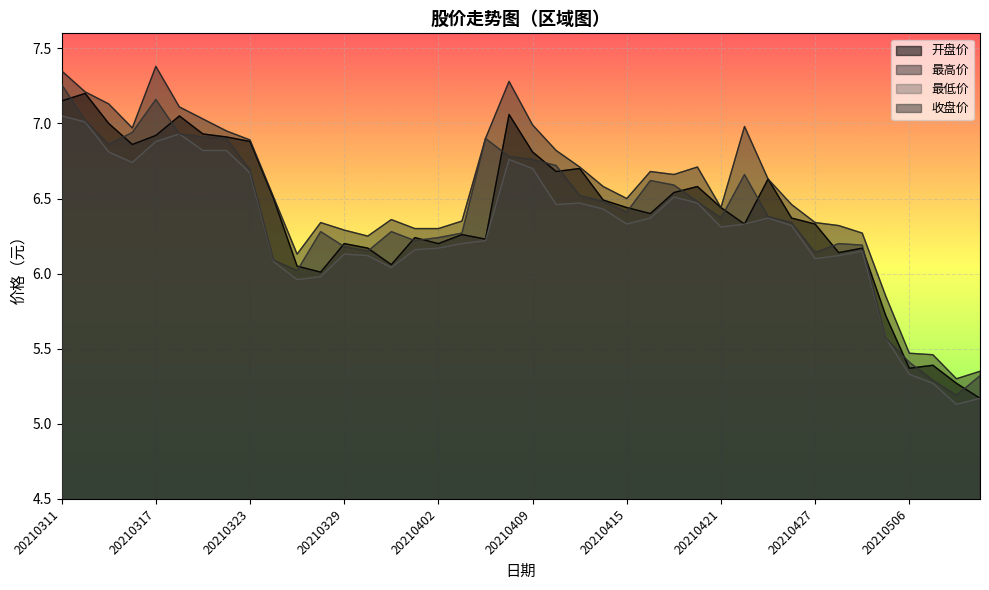

Where is 收盘价 nearest to the value 6?

20210325